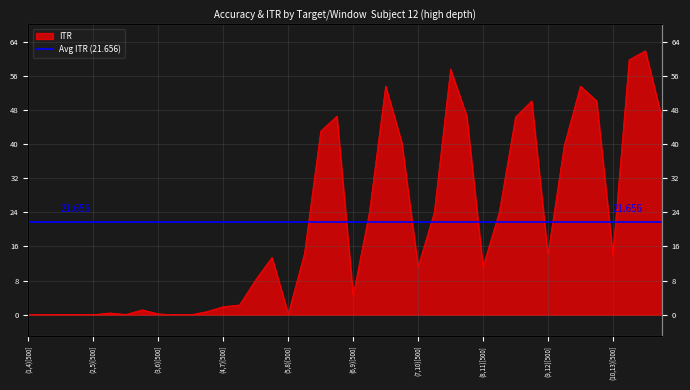

Where is the data nearest to the value 30?

(6,9)[1000]